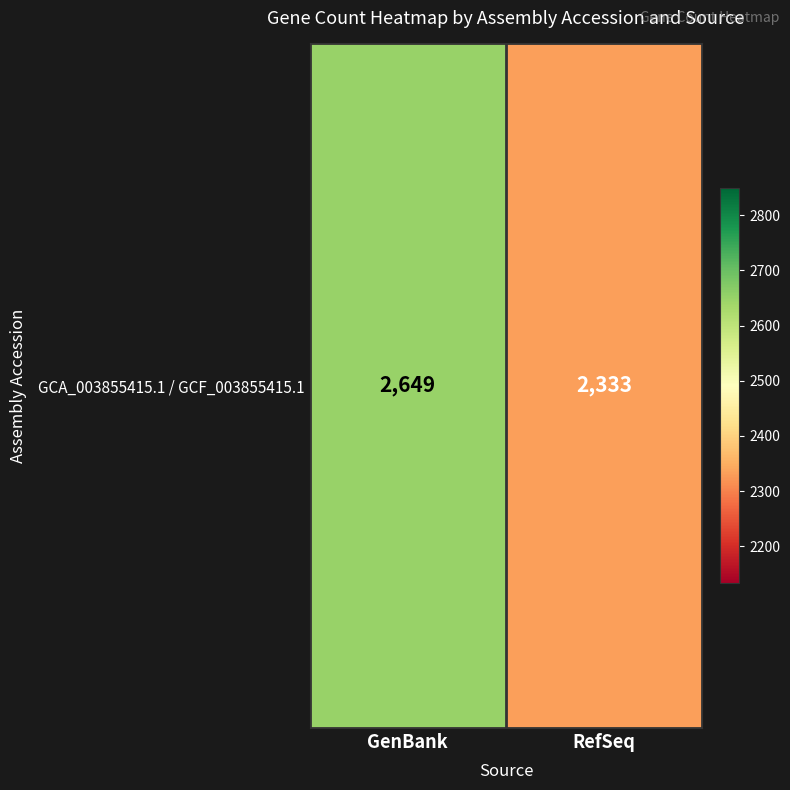

What is the average value?

2491